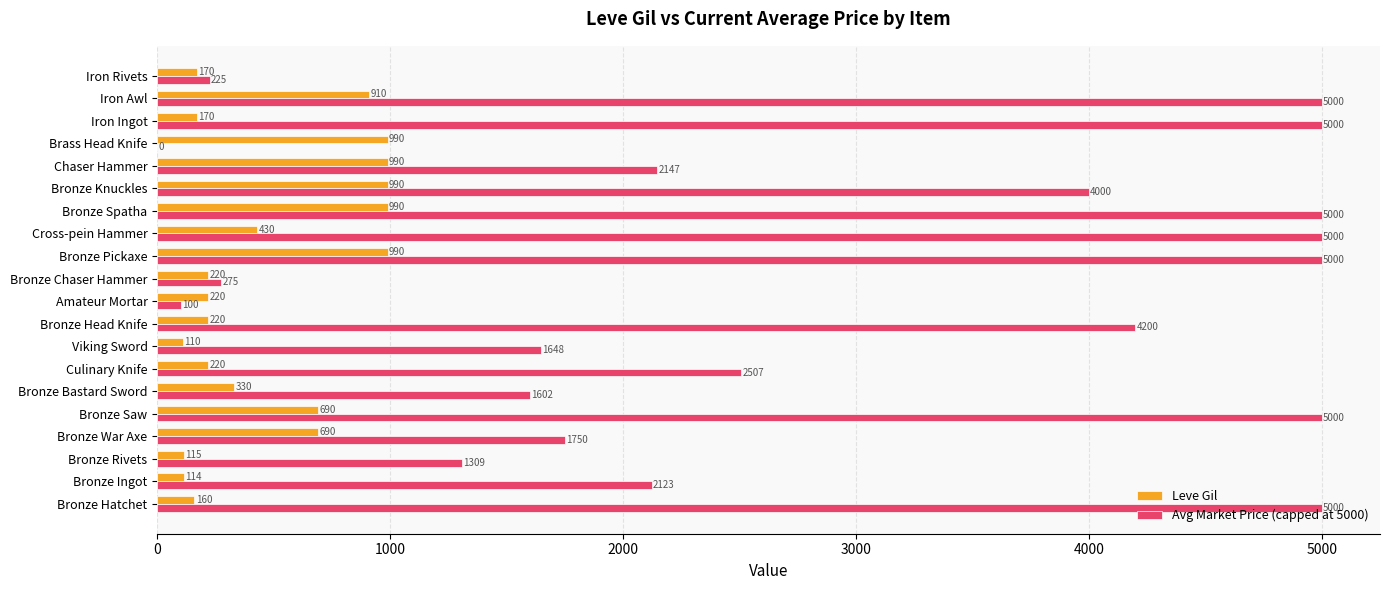

The Leve Gil series shows 330 at Bronze Bastard Sword. True or false?

True